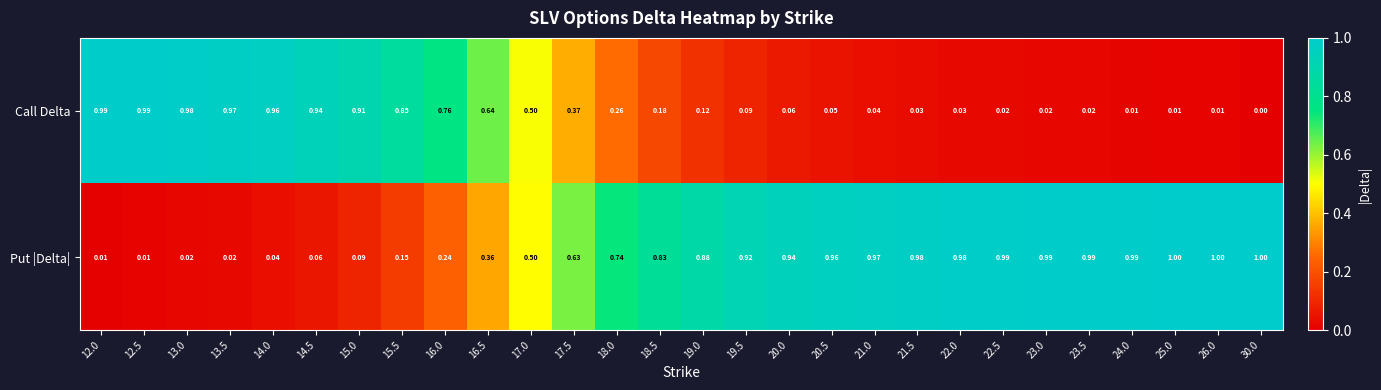

List the series in order of their overall mean, highest first.

Put |Delta|, Call Delta